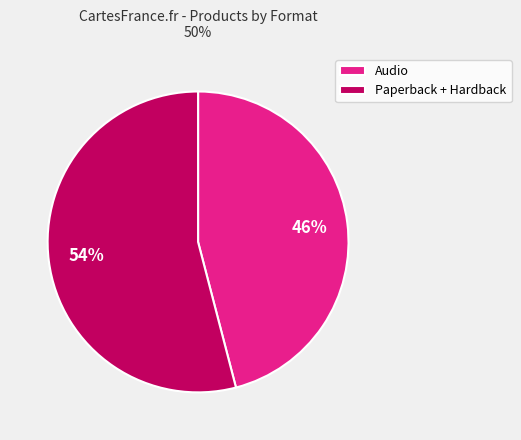

Is it true that Audio is 46% of the pie?

True